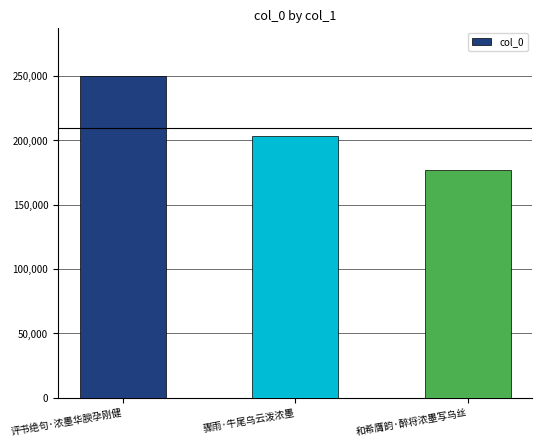

Rank the categories by value from highest to lowest.

评书绝句·浓墨华腴孕刚健, 骤雨·牛尾乌云泼浓墨, 和希膺韵·醉将浓墨写乌丝